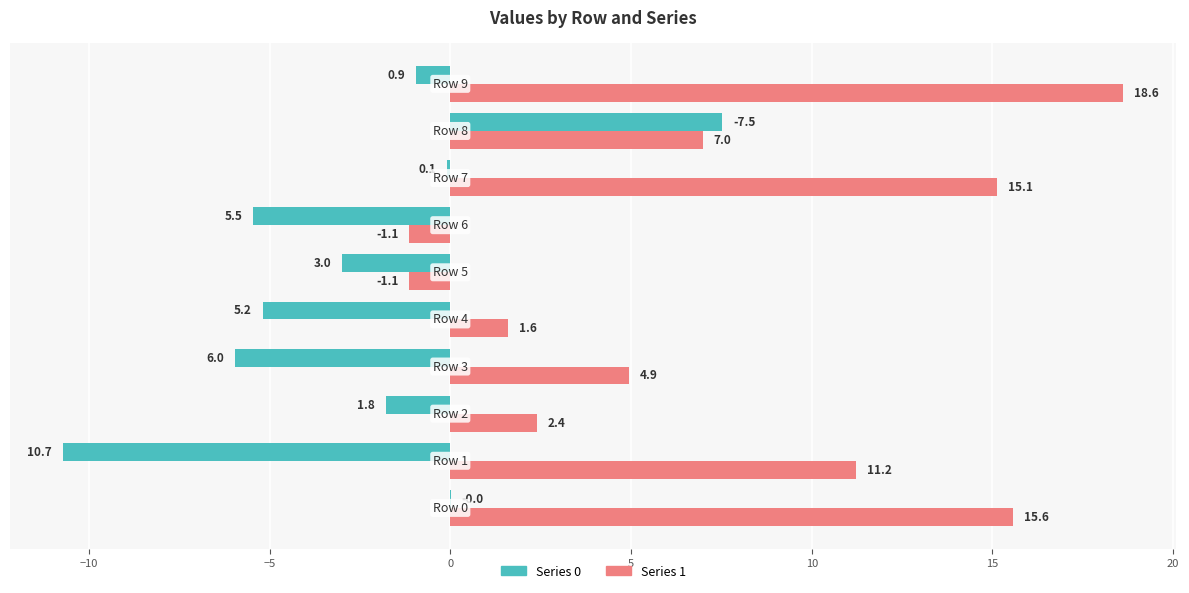

Count the number of data series in this chart.

2